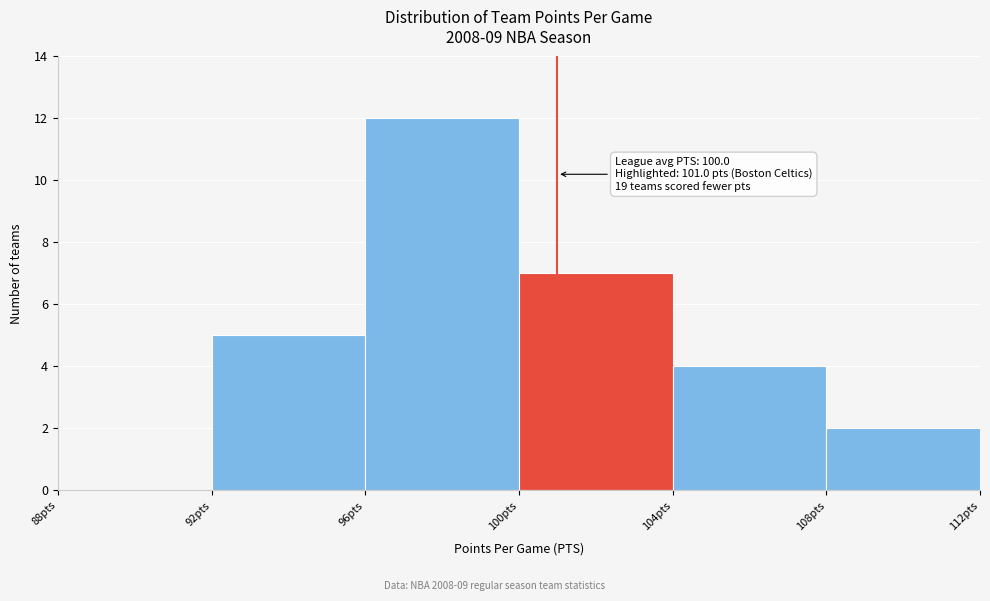

Which range on the x-axis has the tallest bar?

96 to 100